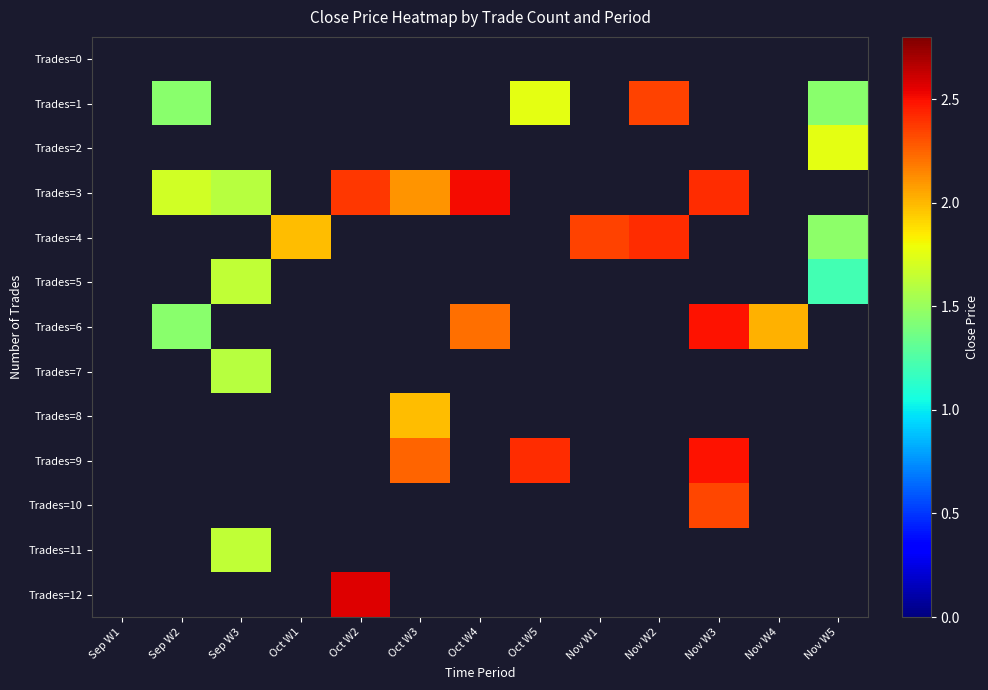

At how many categories does at least one series exceed 2?

8